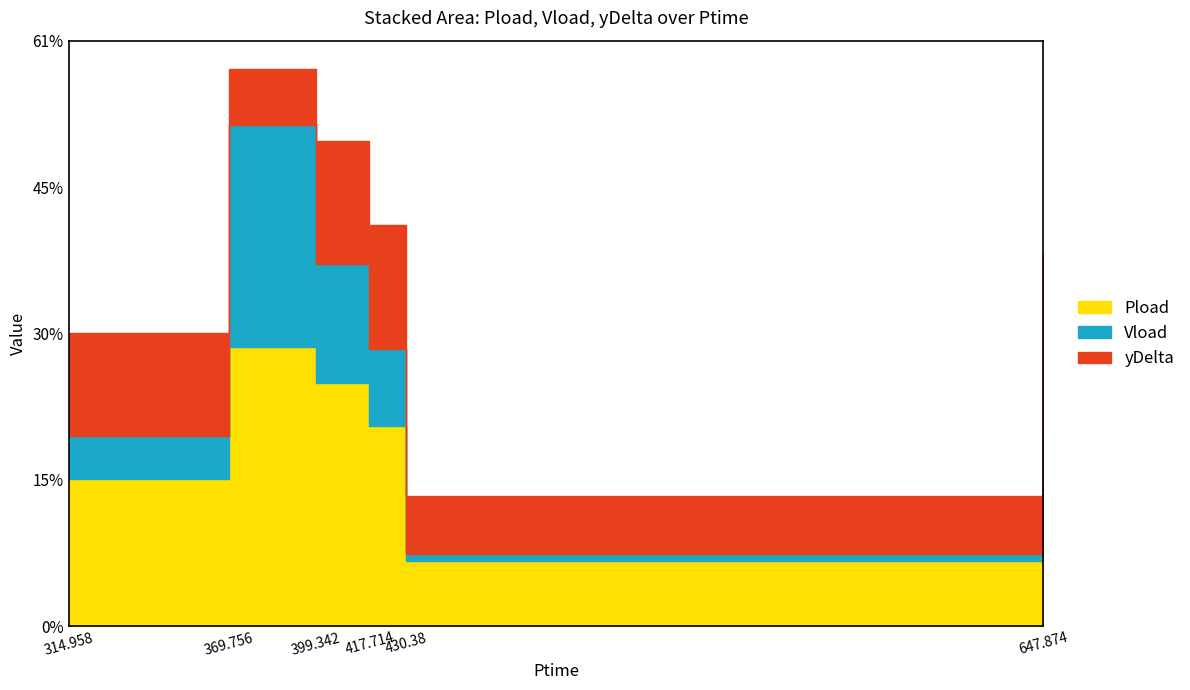

What is the label of the 3rd point from the right?

417.714